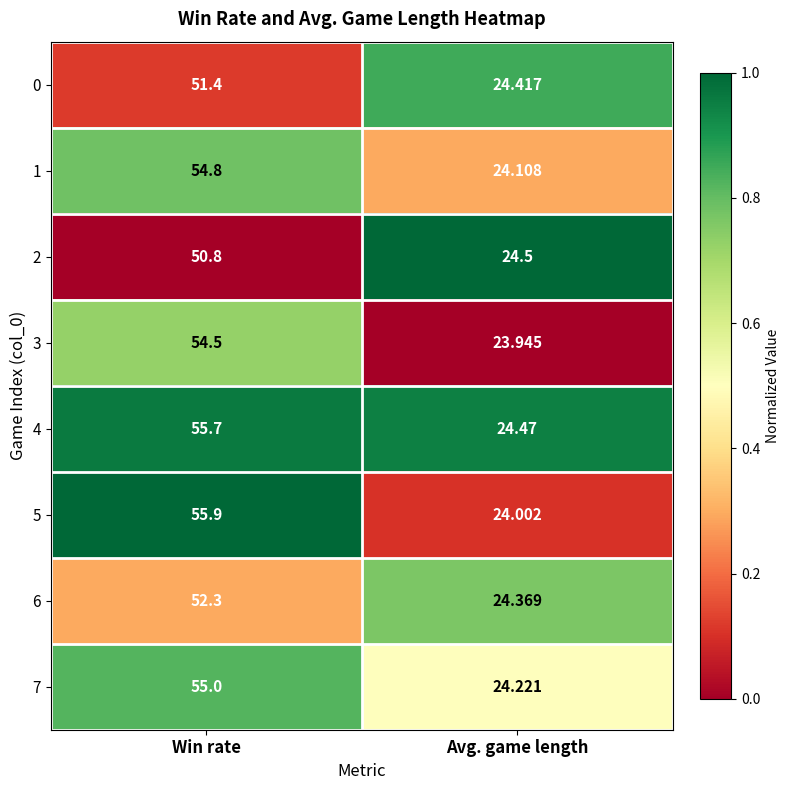

Rank the categories by 5 value from highest to lowest.

Win rate, Avg. game length